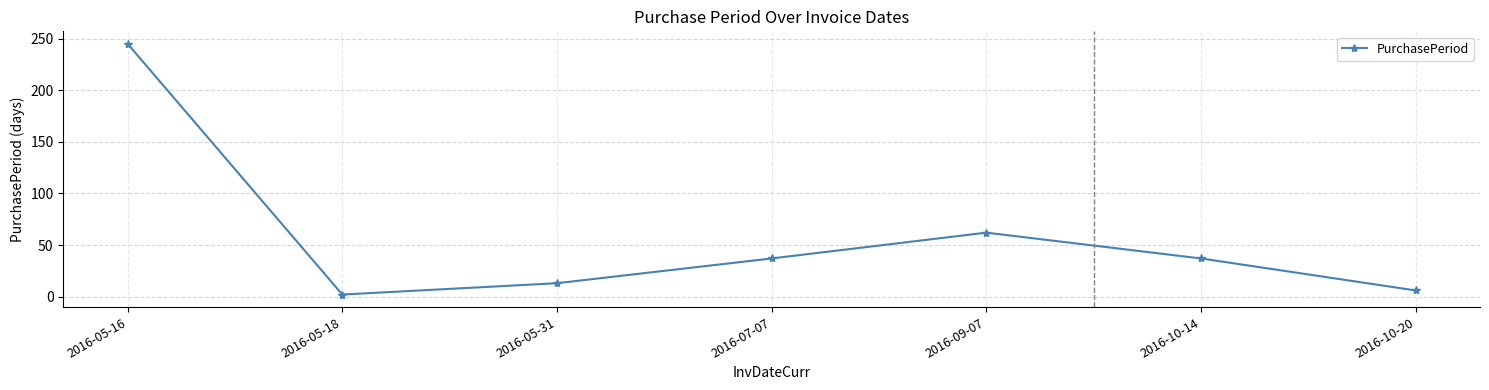

What is the difference between the second highest and minimum values?

60